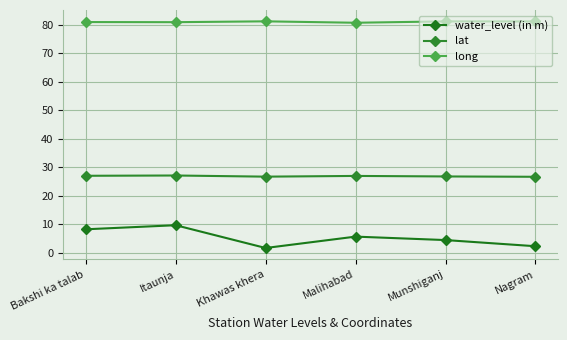

Rank the series by their maximum value, from lowest to highest.

water_level (in m), lat, long